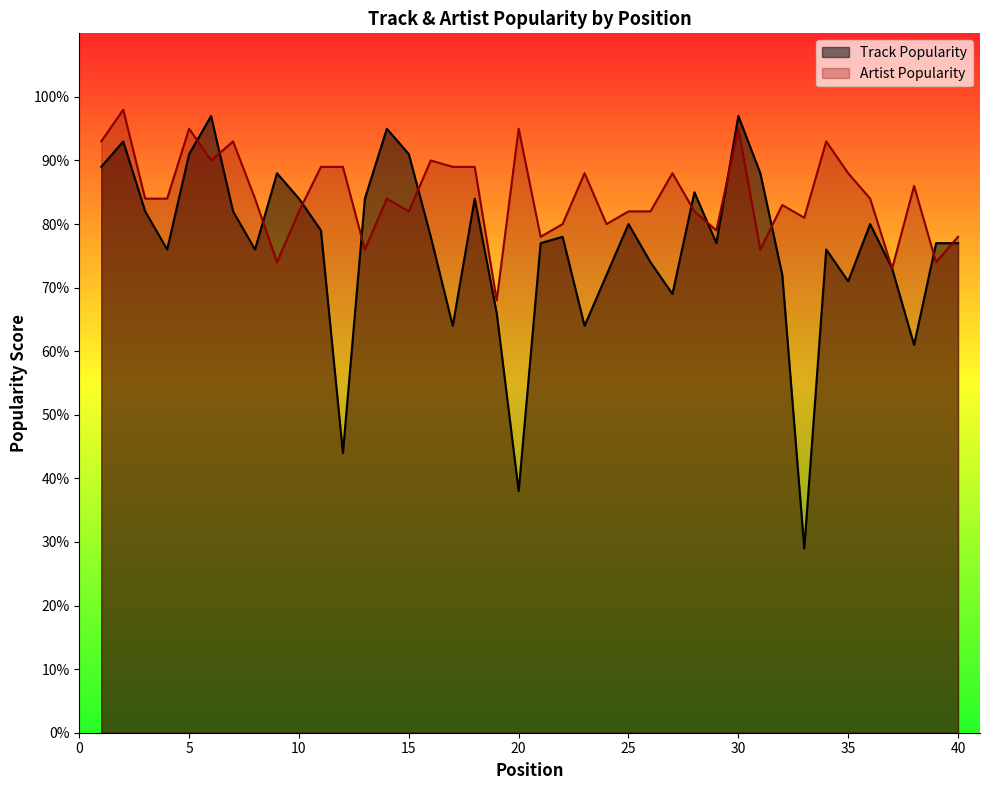

List the labels in order of Artist Popularity value, smallest first.

19, 37, 9, 39, 13, 31, 21, 40, 29, 22, 24, 33, 10, 15, 25, 26, 28, 32, 3, 4, 8, 14, 36, 38, 23, 27, 35, 11, 12, 17, 18, 6, 16, 1, 7, 34, 5, 20, 30, 2